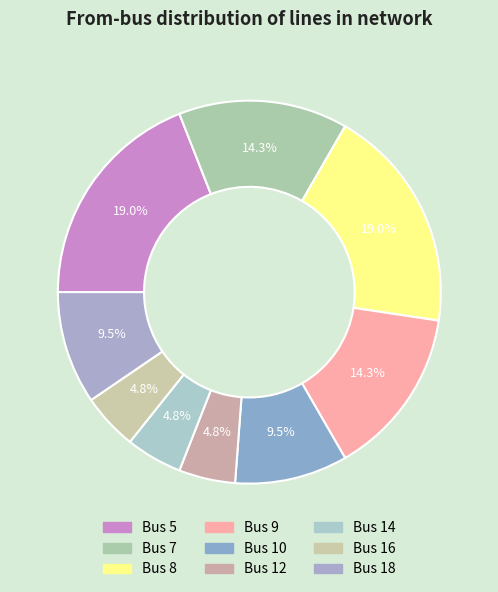

How many slices are in this pie chart?

9